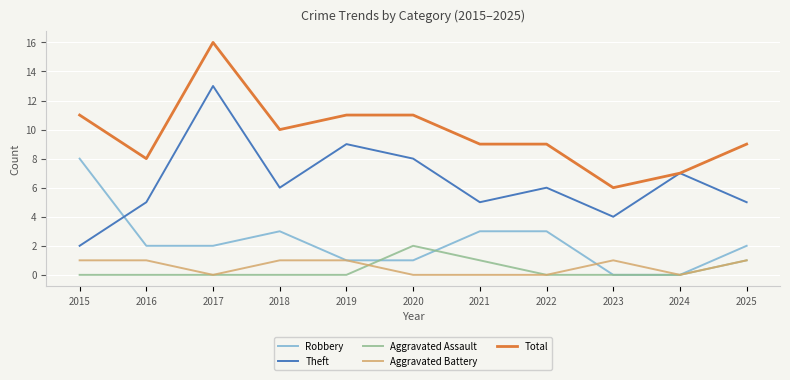

What is the approximate value of Theft at 2022, to the nearest 5?

5